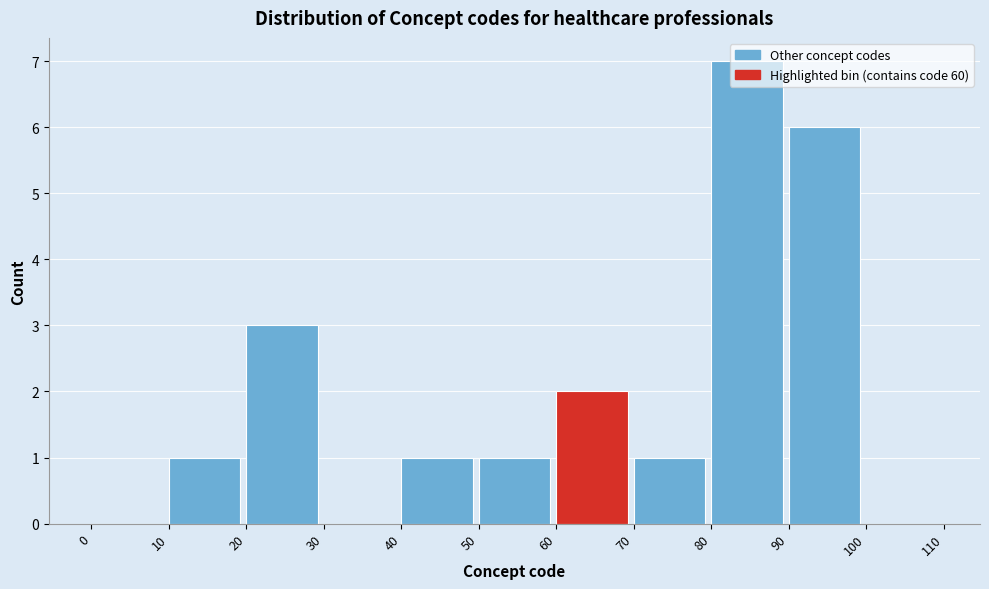

Reading left to right, list every bar in this chart as the range it spans on the x-axis followed by its height. The values are not printed on the chart, so give them approximately, as read against the axis.

0 to 10: 0
10 to 20: 1
20 to 30: 3
30 to 40: 0
40 to 50: 1
50 to 60: 1
60 to 70: 2
70 to 80: 1
80 to 90: 7
90 to 100: 6
100 to 110: 0